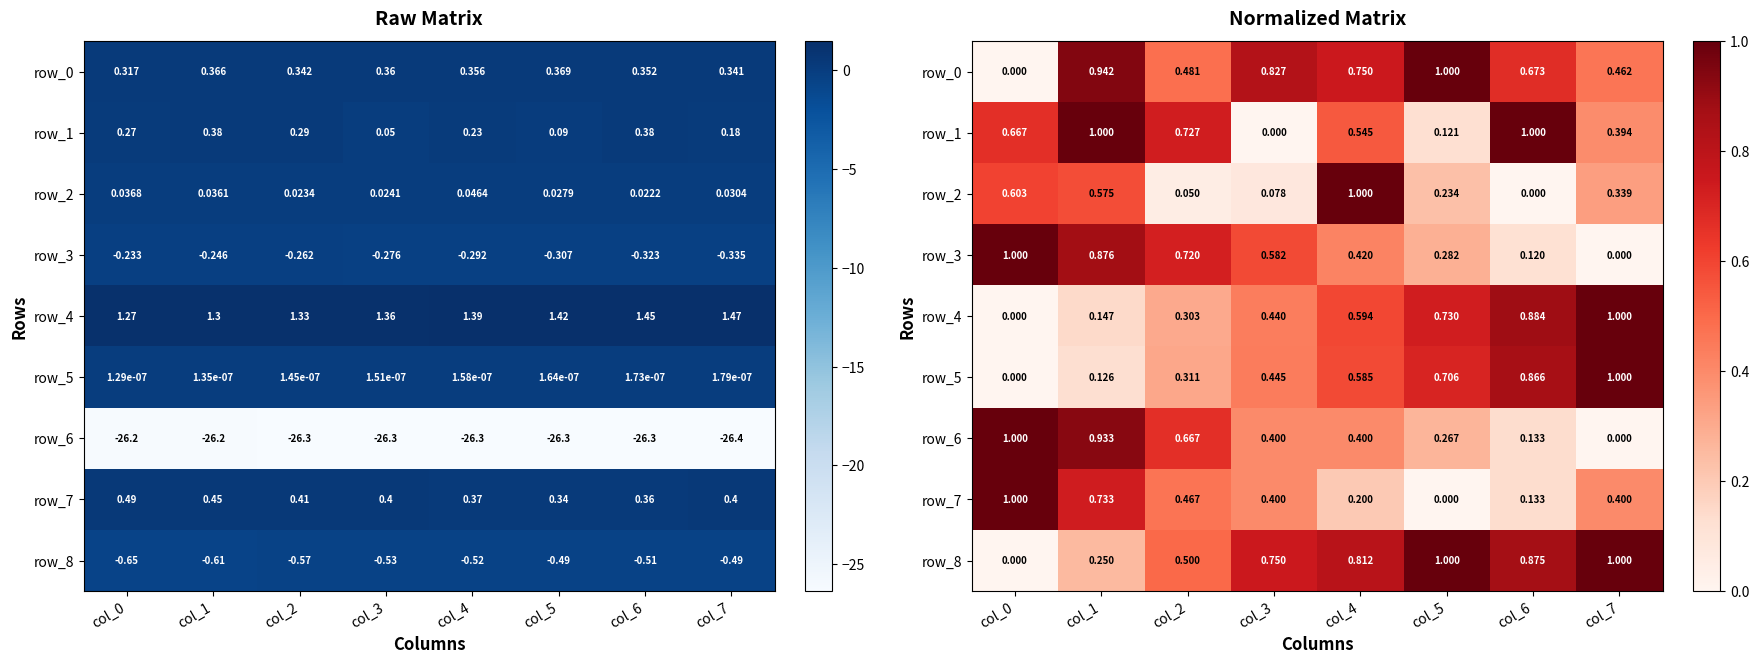

Rank the categories by row_2 value from highest to lowest.

col_4, col_0, col_1, col_7, col_5, col_3, col_2, col_6